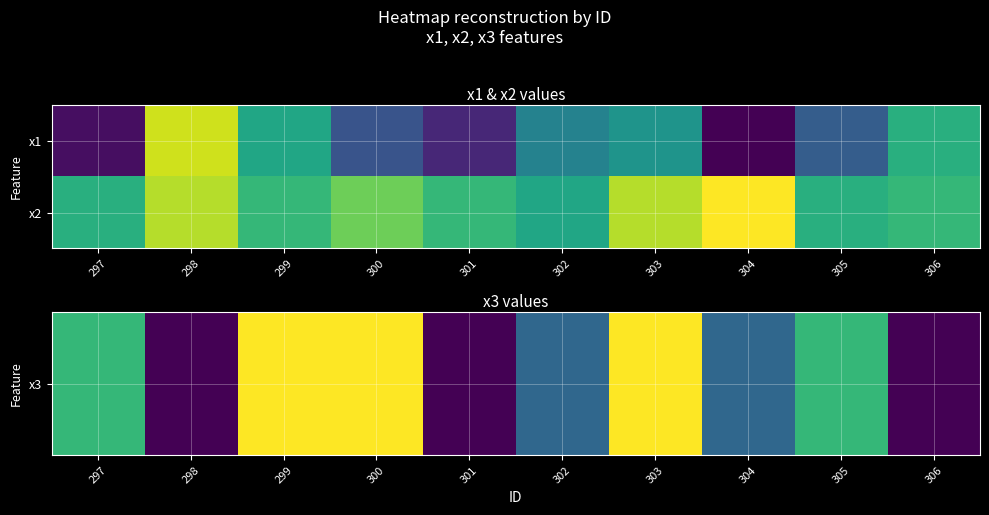

Count the number of data series in this chart.

2